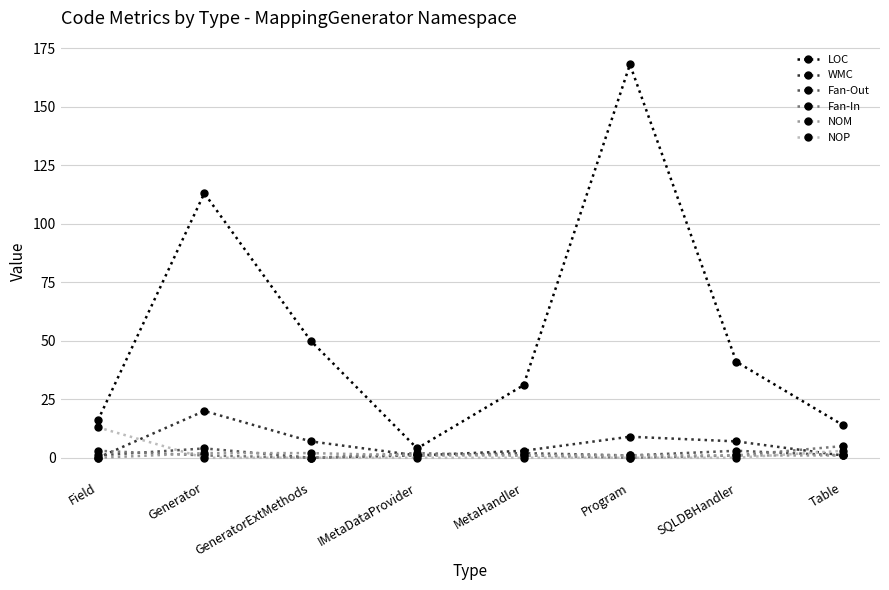

What is the greatest value displayed?

168